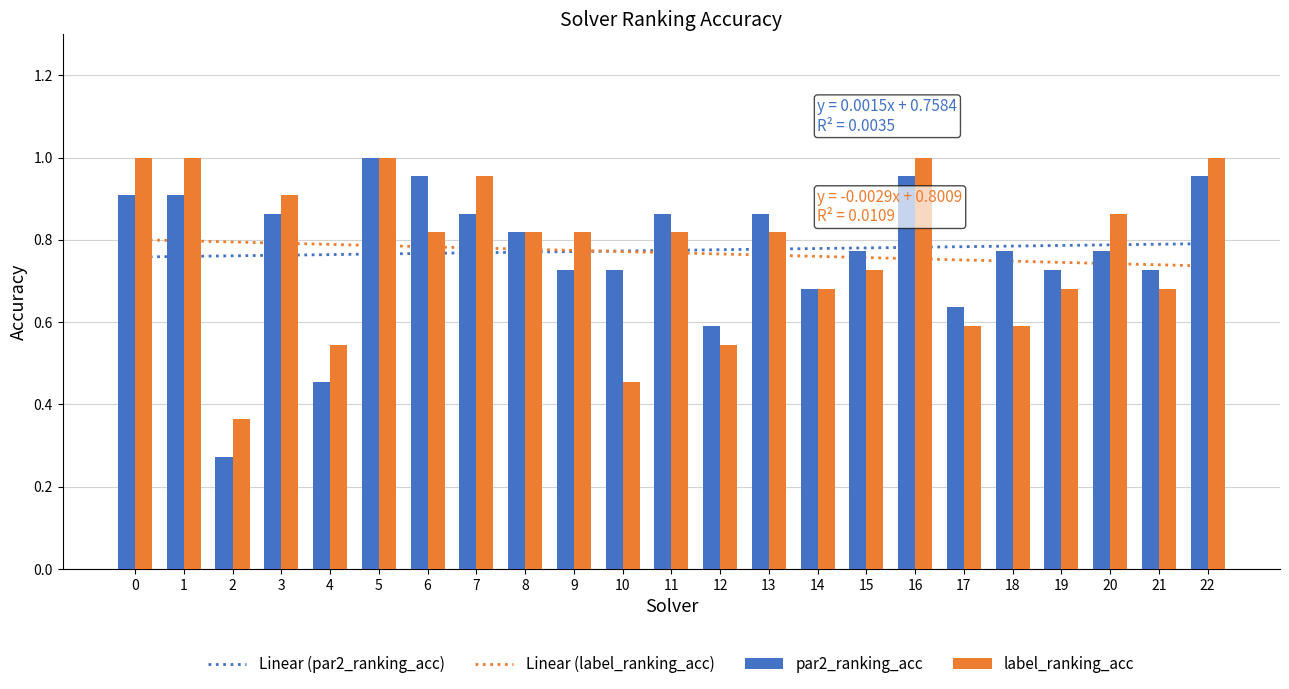

At which label is label_ranking_acc closest to 0?

2